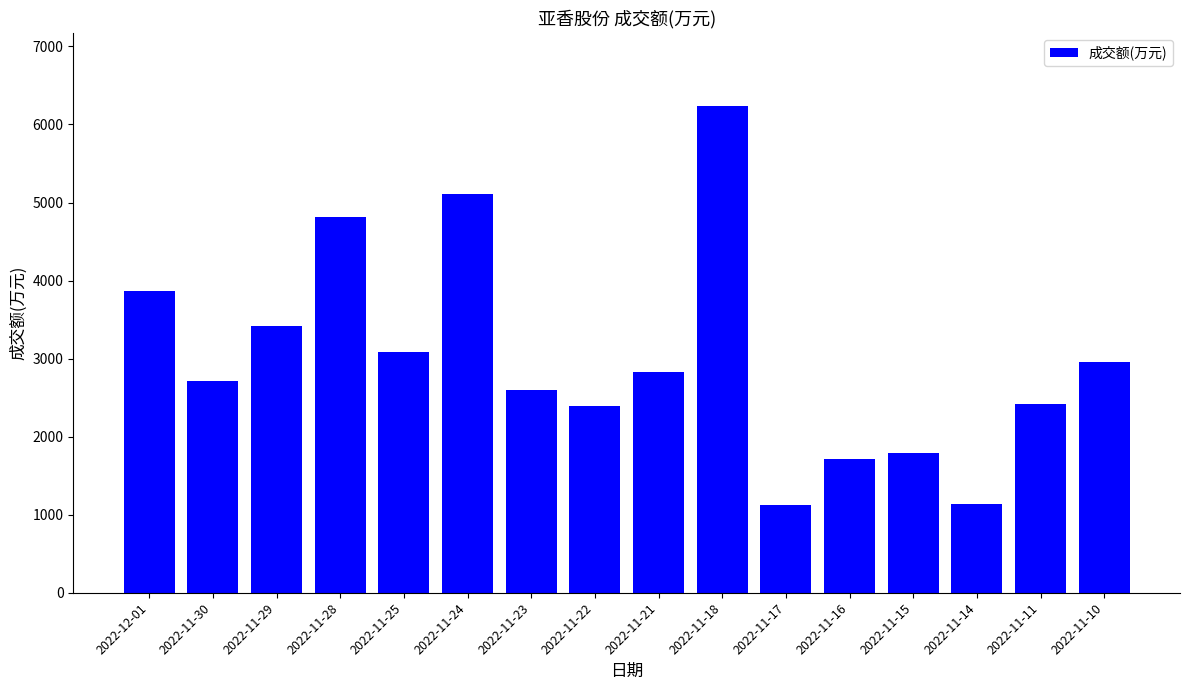

The chart shows a value of 1766 at 2022-11-14. True or false?

False